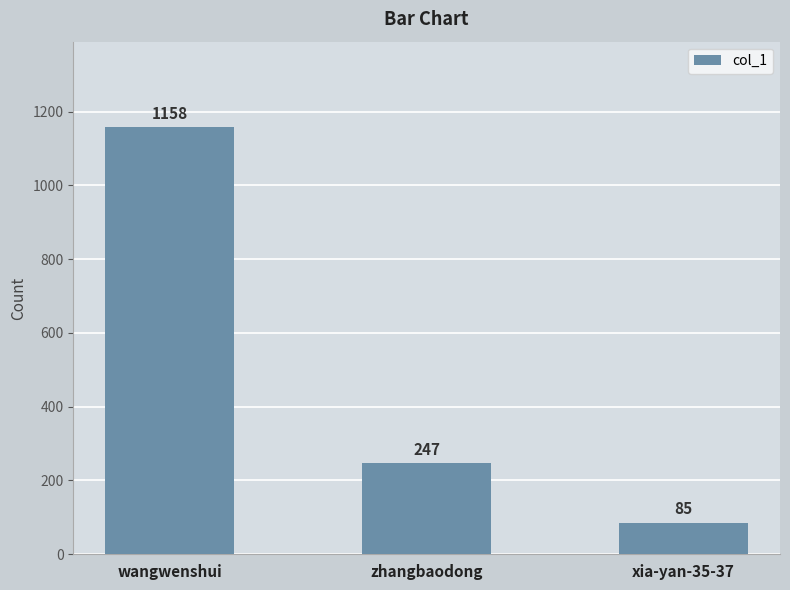

Is it true that the value at wangwenshui is 1622?

False